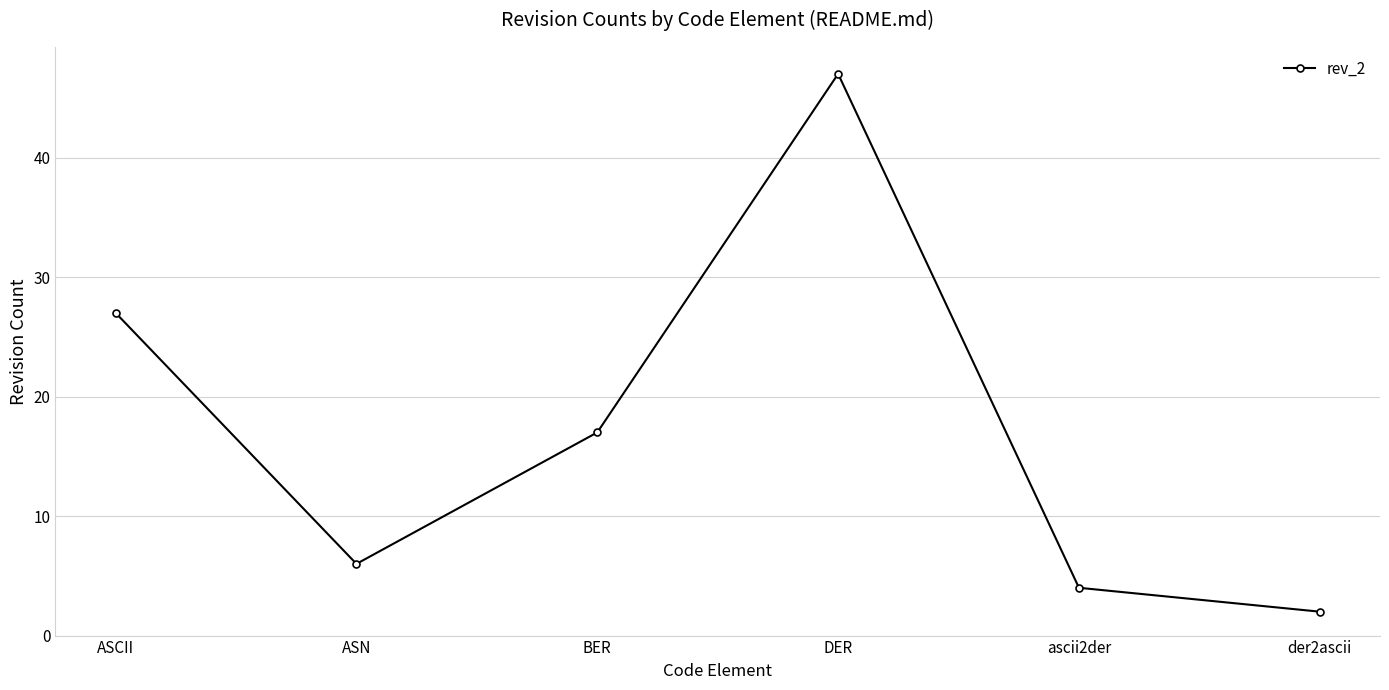

Count the number of categories in the chart.

6